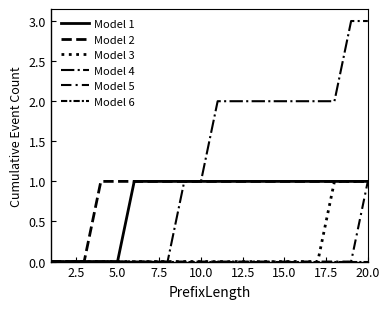

What is the sum of all Model 3 values?

3